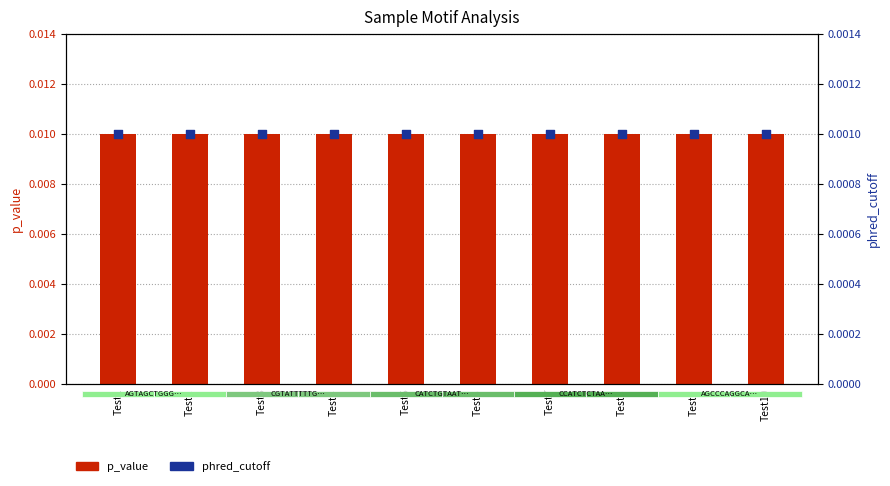

Which series has the largest Y range (max minus min)?

p_value